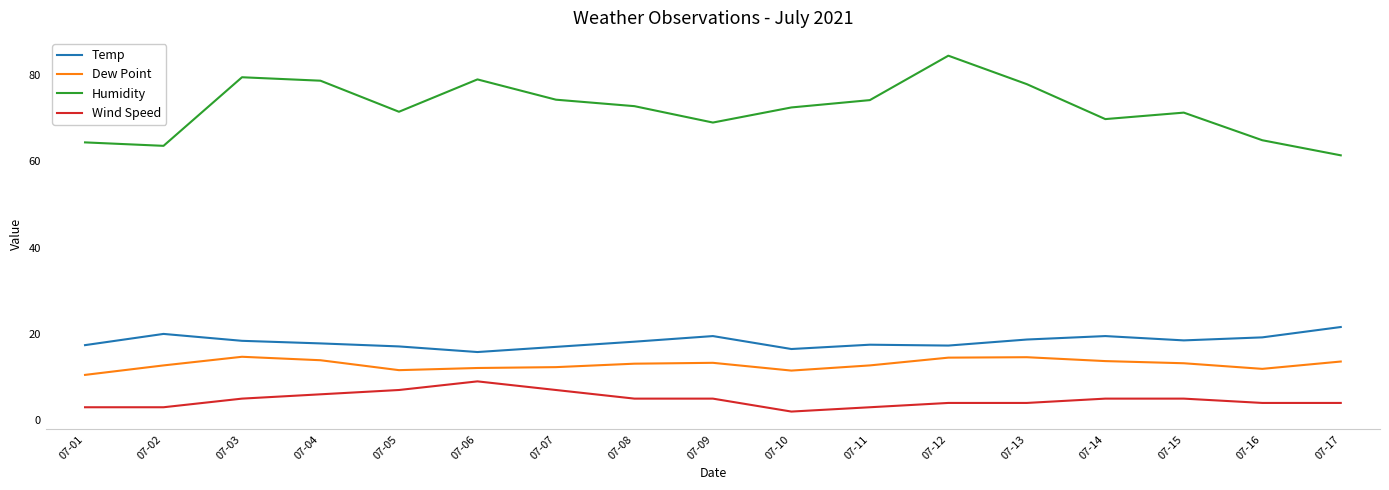

What is the difference between the Humidity values at 07-15 and 07-07?

3.0